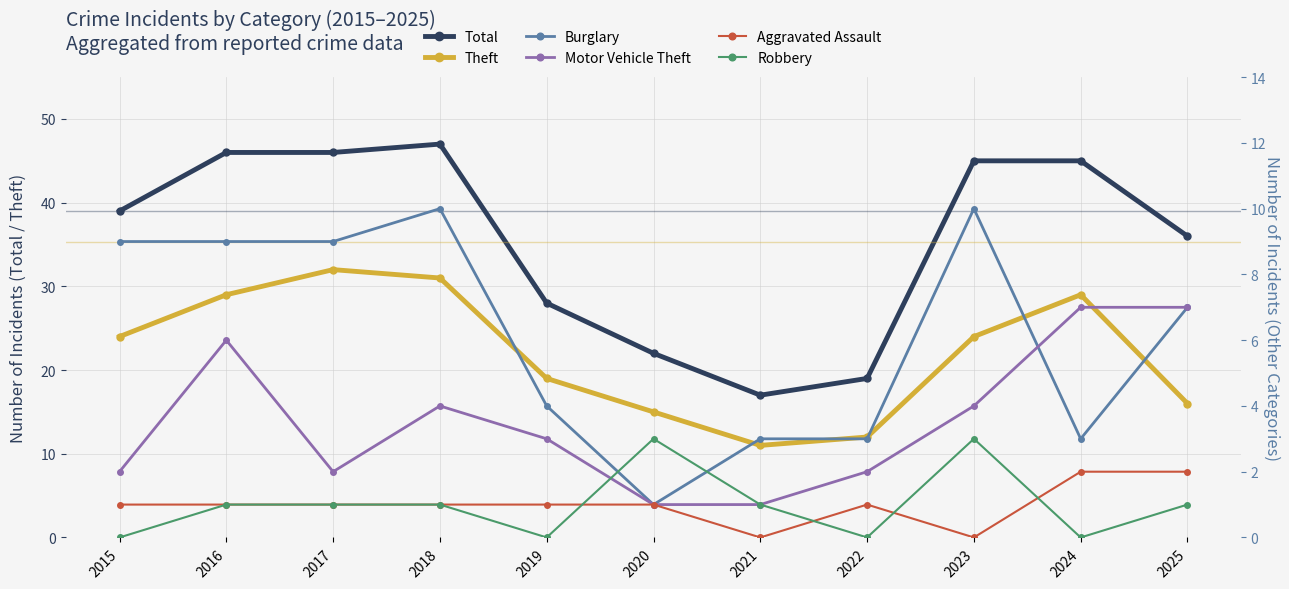

How many Robbery values are between 0 and 1?

9